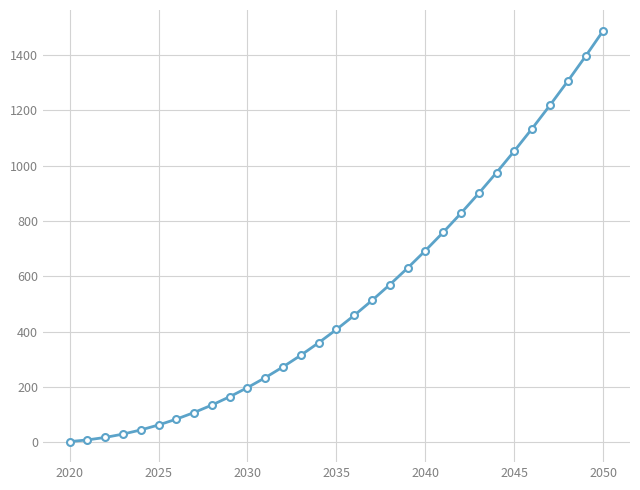

What is the greatest value displayed?

1488